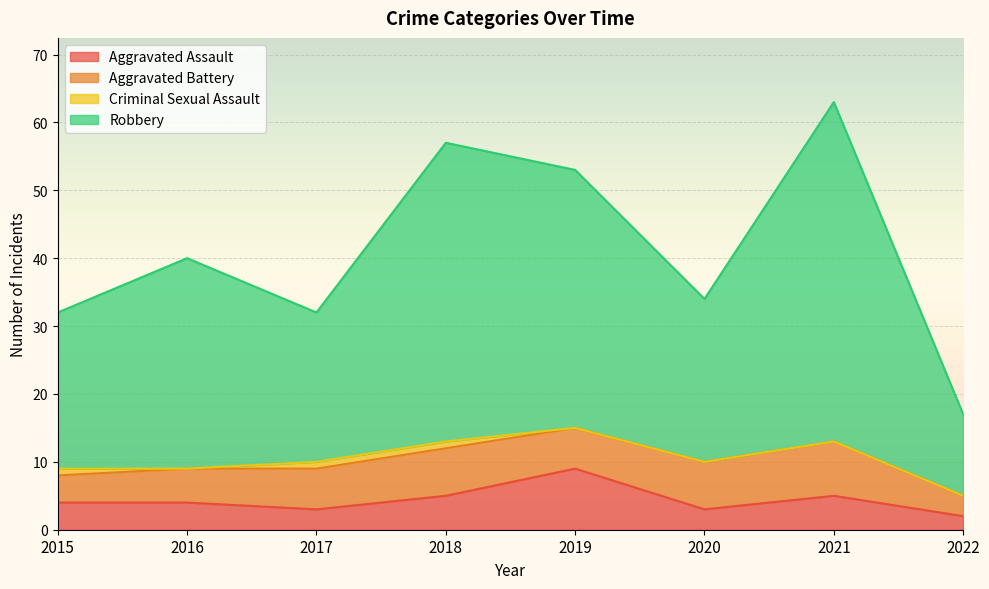

Which category has the highest value in the Robbery series?

2021